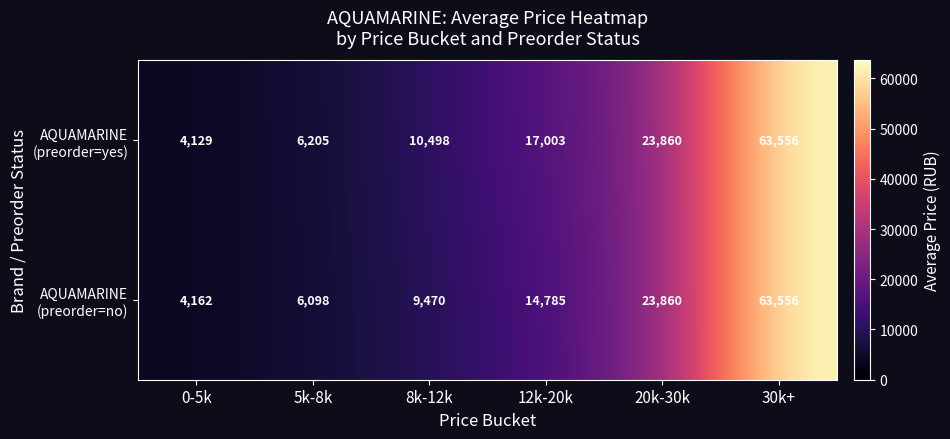

What is the difference between the highest and lowest values at 0-5k?

33